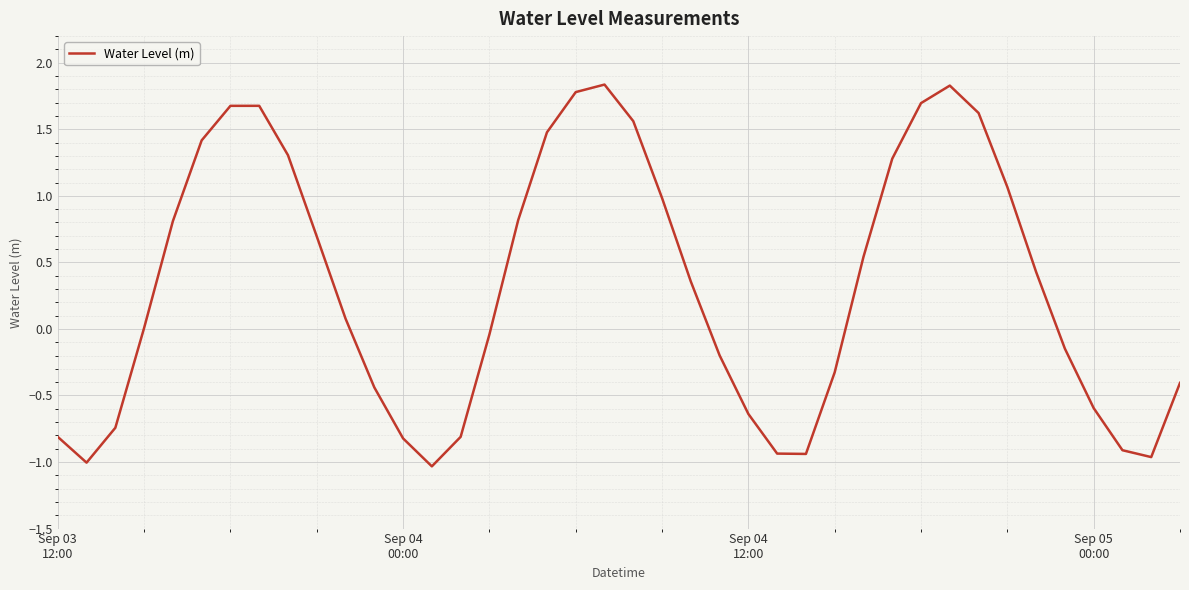

What is the difference between the maximum and minimum values?

2.9